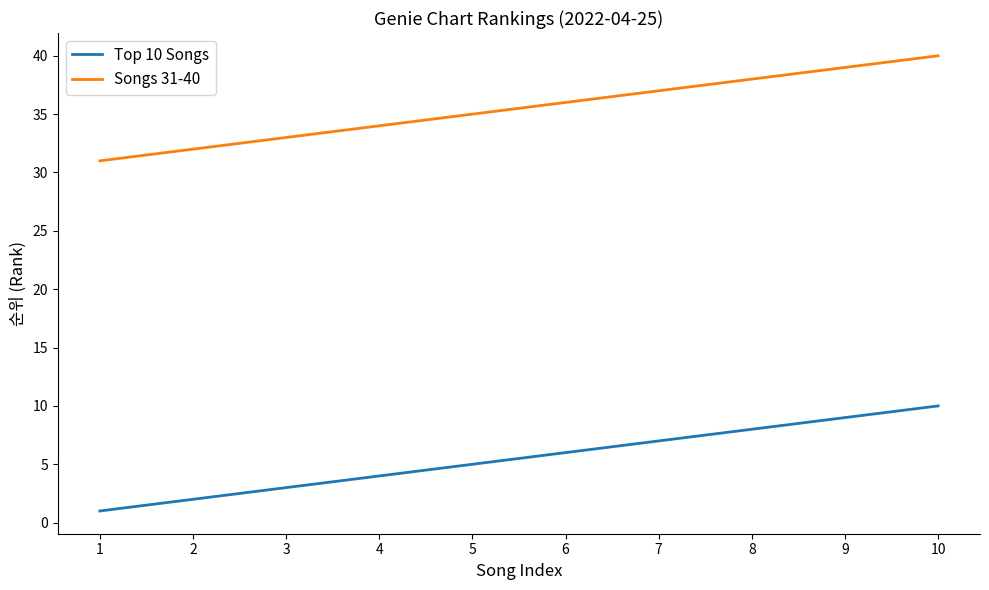

Read the Top 10 Songs value at 10.

10